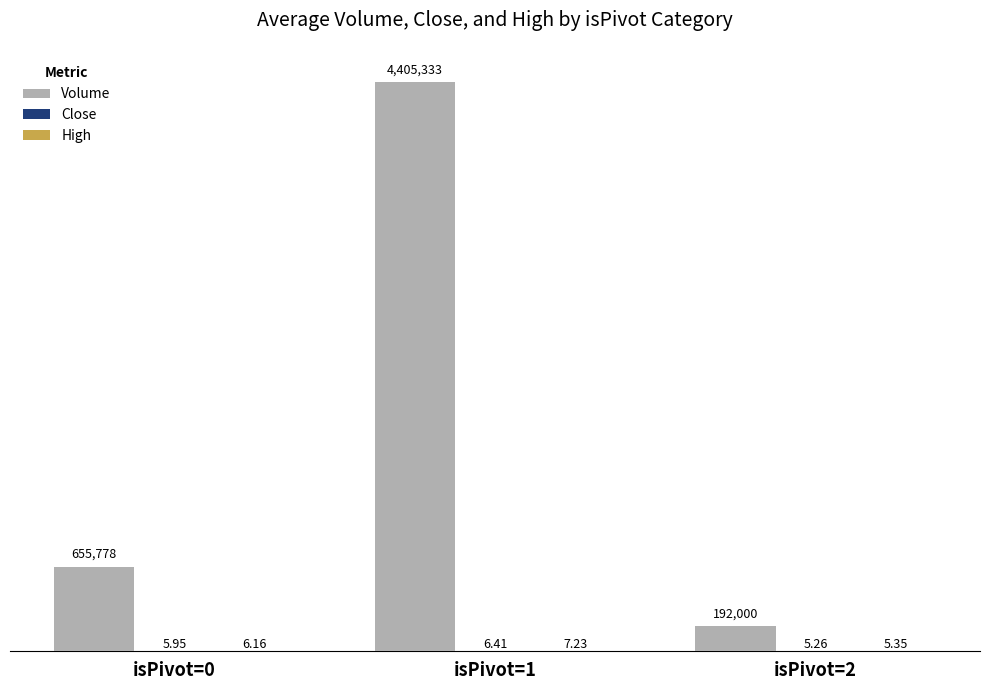

What is the total value across all series at isPivot=2?

192010.6